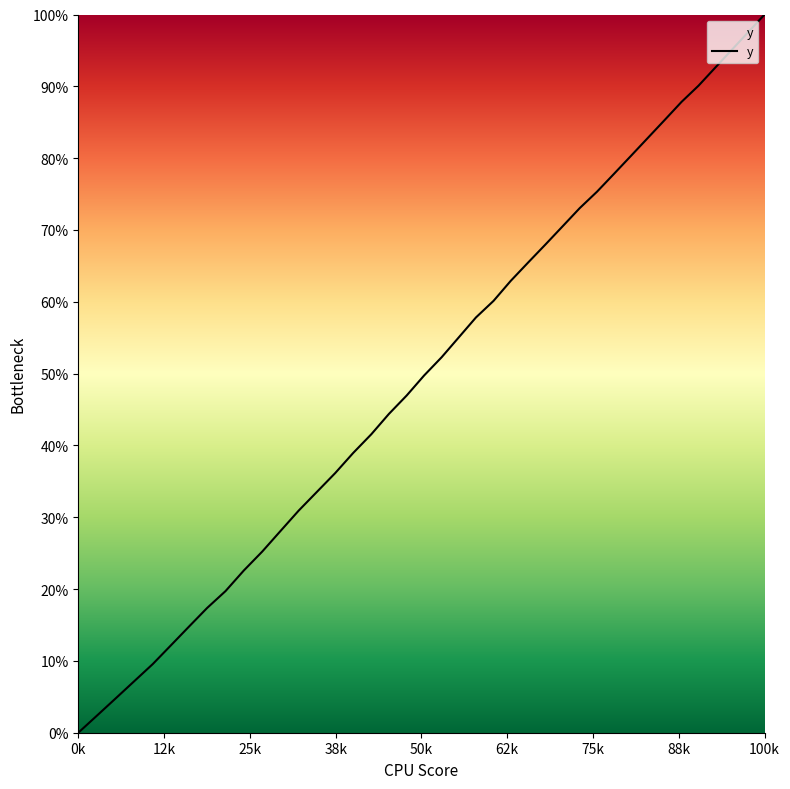

Does the chart display data point markers on the line(s)?

No